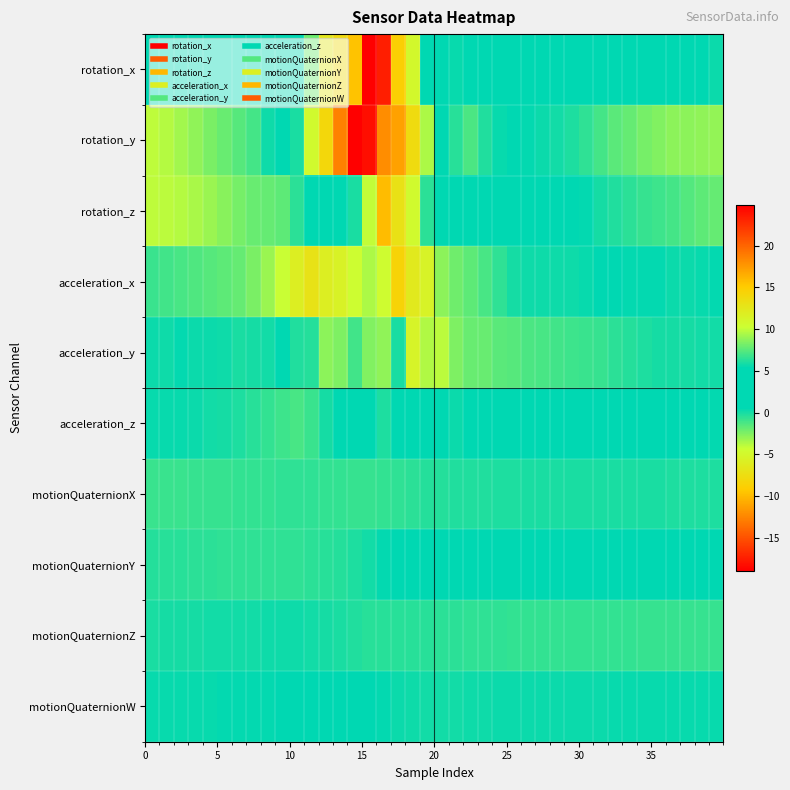

Reading left to right, extract all data points from this chart.

rotation_x: 1.9	2.4	3.0	3.3	3.7	4.0	3.6	3.7	4.2	4.3	2.0	-2.0	-6.6	-7.8	-9.6	-18.9	-17.4	-8.8	-5.0	1.7	5.1	5.6	5.0	4.7	3.7	2.5	1.8	1.8	1.9	2.0	2.1	2.0	1.8	1.8	2.1	2.0	1.3	0.9	0.8	0.3
rotation_y: -4.0	-3.7	-3.3	-2.9	-2.4	-1.9	-1.6	-1.1	0.2	2.2	6.0	10.7	14.0	18.7	24.8	24.1	18.0	17.1	13.6	9.5	3.3	-0.4	-1.3	-0.2	0.3	0.6	0.5	0.3	0.1	-0.1	-0.6	-1.1	-1.6	-1.9	-2.3	-2.5	-2.8	-2.8	-2.9	-3.0
rotation_z: -4.0	-3.9	-3.7	-3.5	-3.1	-2.7	-2.3	-2.0	-1.8	-1.7	-0.5	0.8	2.9	4.8	6.0	10.0	15.8	13.0	10.7	6.4	3.3	3.0	3.5	3.4	3.1	2.4	1.8	1.3	1.0	0.7	0.5	-0.0	-0.2	-0.5	-0.7	-0.9	-1.1	-1.4	-1.7	-1.9
acceleration_x: -0.8	-1.0	-1.2	-1.4	-1.5	-1.7	-1.9	-2.4	-3.2	-4.3	-5.9	-7.0	-5.8	-5.5	-4.4	-3.6	-4.6	-8.5	-6.4	-5.4	-2.8	-2.2	-1.7	-1.1	-0.6	-0.0	0.2	0.2	0.2	0.2	0.4	0.5	0.5	0.4	0.5	0.4	0.3	0.2	0.3	0.4
acceleration_y: 0.3	0.2	0.4	0.3	0.3	0.2	-0.1	-0.0	0.1	0.5	-0.3	-0.4	-2.8	-2.5	-1.0	-2.5	-2.9	-0.0	-5.3	-3.6	-3.9	-2.5	-2.0	-1.9	-1.6	-1.5	-1.3	-1.1	-1.0	-1.0	-0.9	-0.8	-0.5	-0.3	-0.1	0.0	-0.0	0.0	0.1	0.1
acceleration_z: 0.4	0.4	0.4	0.3	0.1	-0.0	-0.2	-0.4	-0.7	-1.0	-1.2	-0.8	-0.0	2.2	5.4	4.0	-0.2	2.0	1.8	3.0	0.6	0.3	1.8	2.7	2.0	1.2	0.9	0.9	0.9	1.0	1.0	0.9	0.8	0.8	0.6	0.5	0.5	0.6	0.6	0.4
motionQuaternionX: -0.9	-0.8	-0.8	-0.8	-0.8	-0.7	-0.7	-0.7	-0.6	-0.6	-0.6	-0.6	-0.6	-0.7	-0.7	-0.7	-0.7	-0.6	-0.5	-0.4	-0.3	-0.3	-0.2	-0.2	-0.2	-0.1	-0.1	-0.1	-0.1	-0.1	-0.1	-0.1	-0.1	-0.1	-0.1	-0.1	-0.1	-0.1	-0.2	-0.2
motionQuaternionY: -0.4	-0.4	-0.4	-0.5	-0.5	-0.5	-0.6	-0.6	-0.6	-0.6	-0.6	-0.5	-0.4	-0.3	-0.1	0.1	0.4	0.6	0.7	0.8	0.8	0.8	0.8	0.8	0.7	0.7	0.7	0.7	0.7	0.7	0.7	0.7	0.6	0.6	0.6	0.6	0.6	0.5	0.5	0.5
motionQuaternionZ: -0.0	-0.0	0.0	0.0	0.1	0.1	0.1	0.1	0.1	0.2	0.2	0.1	0.0	-0.1	-0.2	-0.4	-0.4	-0.4	-0.4	-0.4	-0.5	-0.5	-0.6	-0.6	-0.6	-0.6	-0.6	-0.6	-0.7	-0.7	-0.7	-0.7	-0.7	-0.7	-0.7	-0.7	-0.7	-0.8	-0.8	-0.8
motionQuaternionW: 0.3	0.3	0.4	0.4	0.4	0.4	0.4	0.4	0.5	0.5	0.5	0.6	0.6	0.6	0.6	0.6	0.4	0.3	0.2	0.1	0.1	0.1	0.2	0.2	0.2	0.3	0.3	0.3	0.3	0.3	0.3	0.3	0.3	0.3	0.3	0.3	0.4	0.4	0.4	0.4